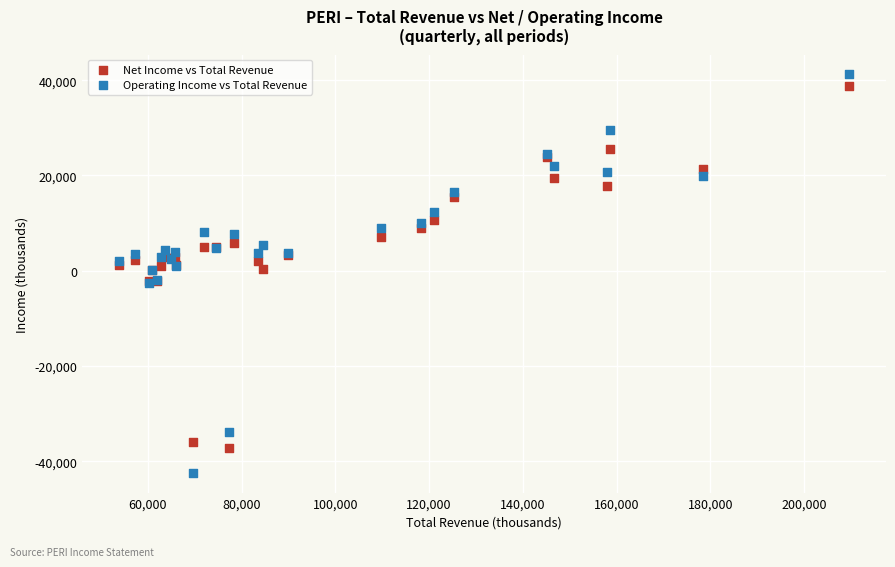

What is the X range (max minus min) for the scatter plot?

155900